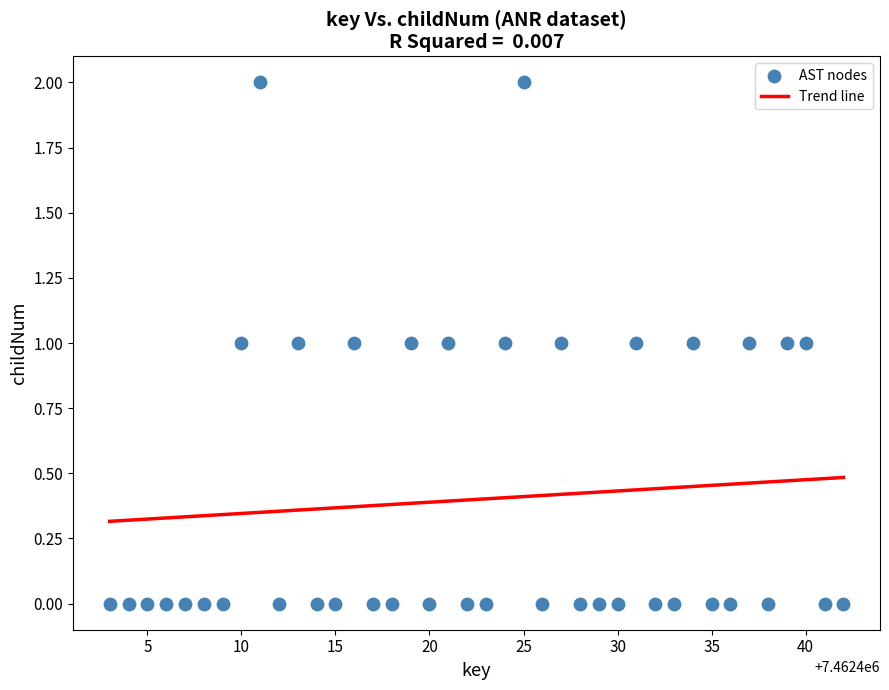

What is the range of X values (max minus min)?

39